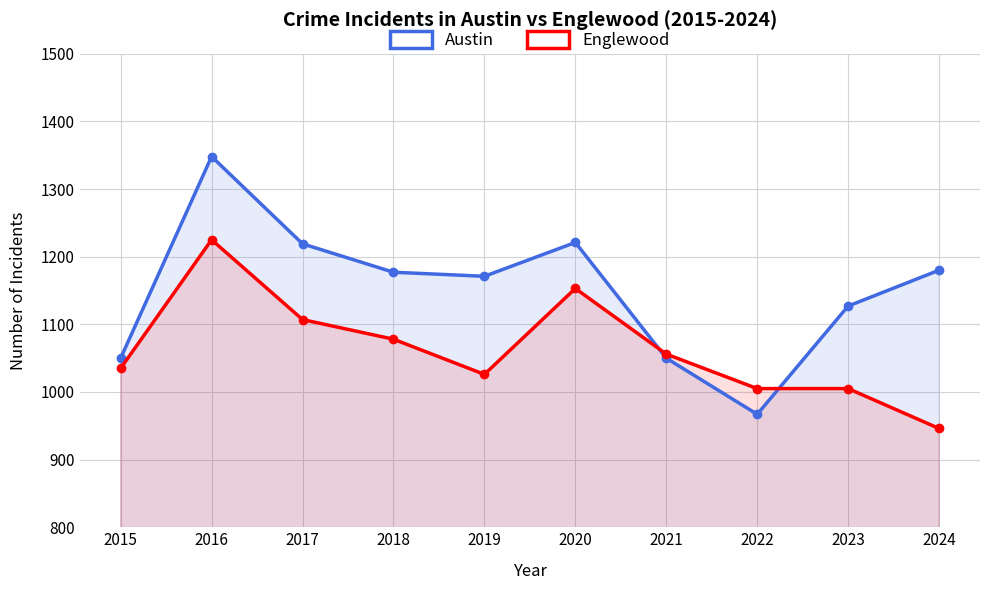

List the series in order of their overall mean, lowest first.

Englewood, Austin